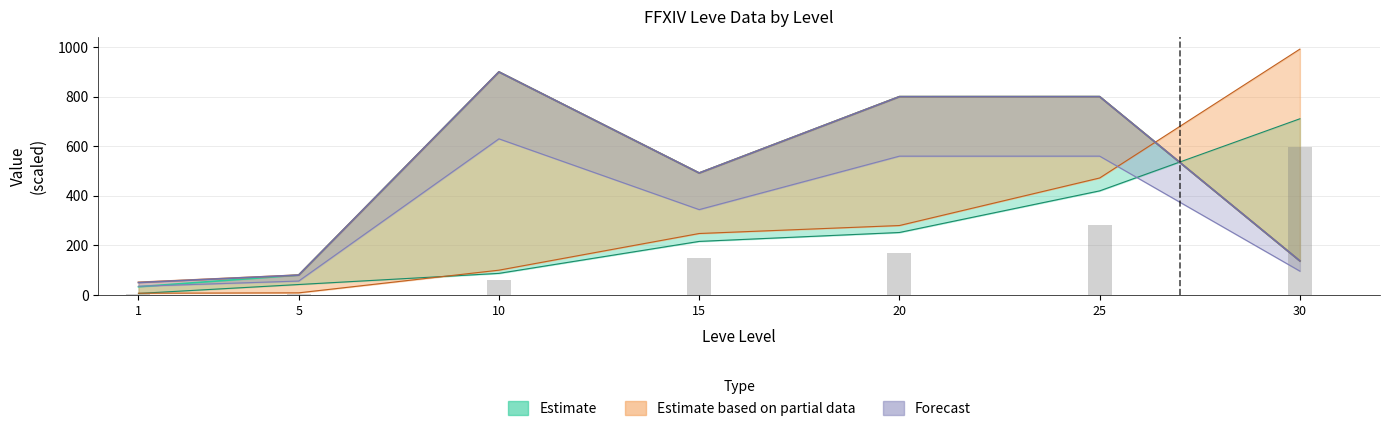

The value of currentAveragePriceHQ at 1 is 79.4. True or false?

False